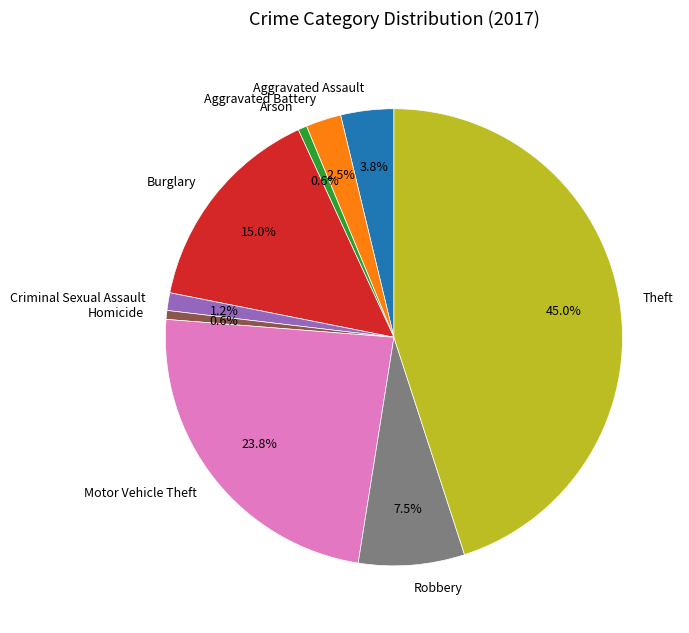

The Theft slice represents 35% of the pie. True or false?

False